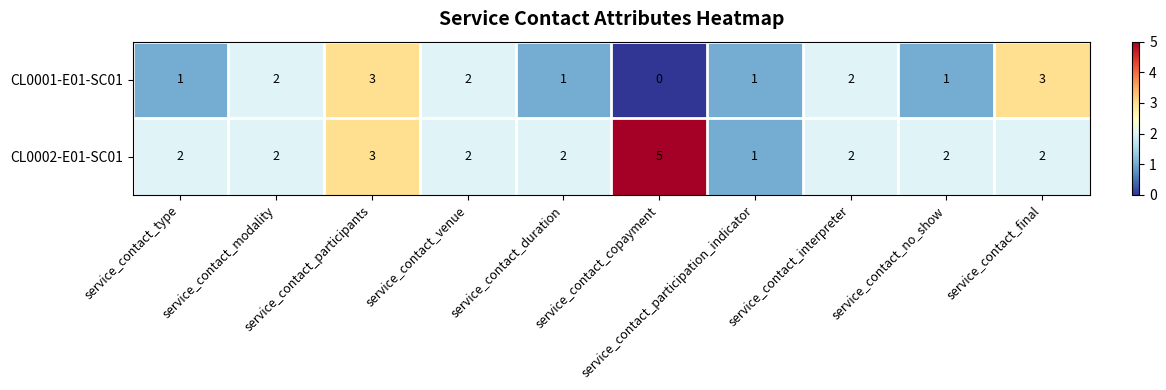

Which series changed the most between service_contact_type and service_contact_final?

CL0001-E01-SC01